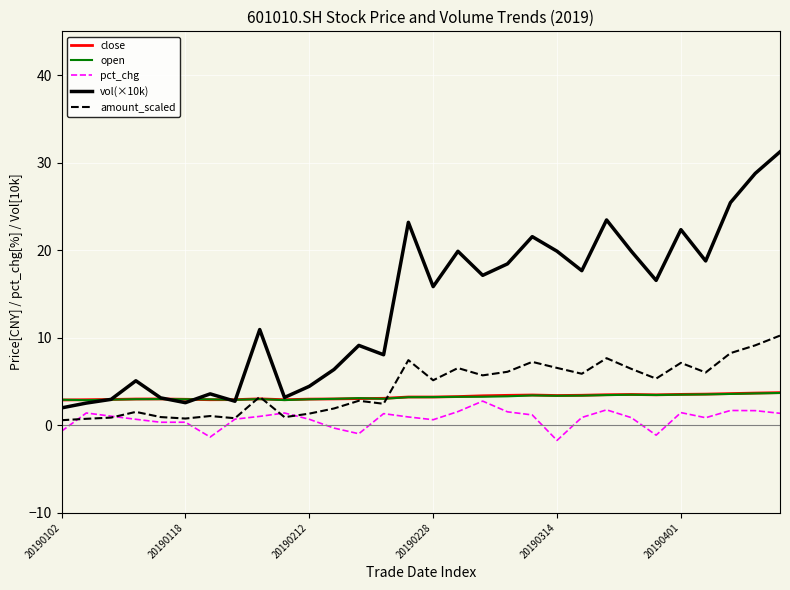

Which series has the largest range (max minus min)?

vol(×10k)